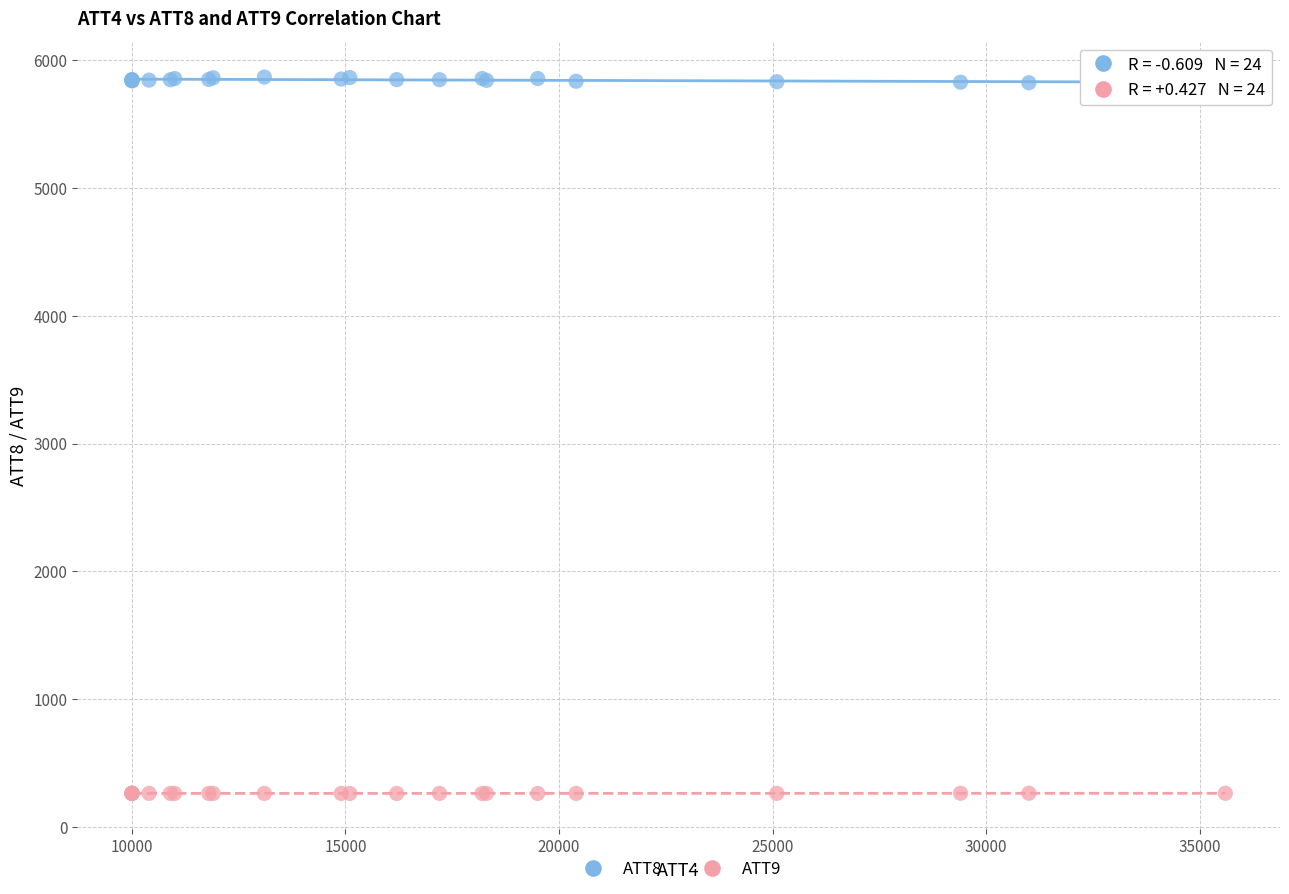

What is the X range (max minus min) for the scatter plot?

25600.0